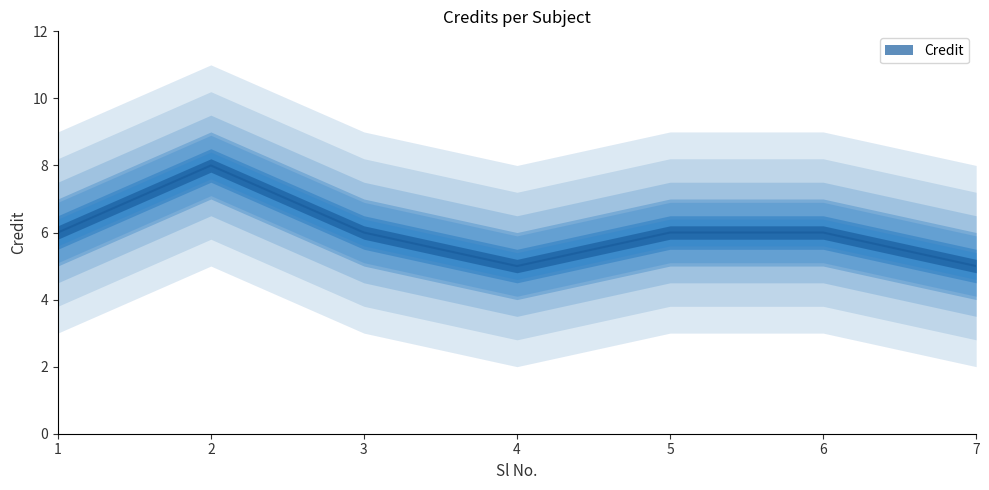

Count the values in the range 5 to 6.

6